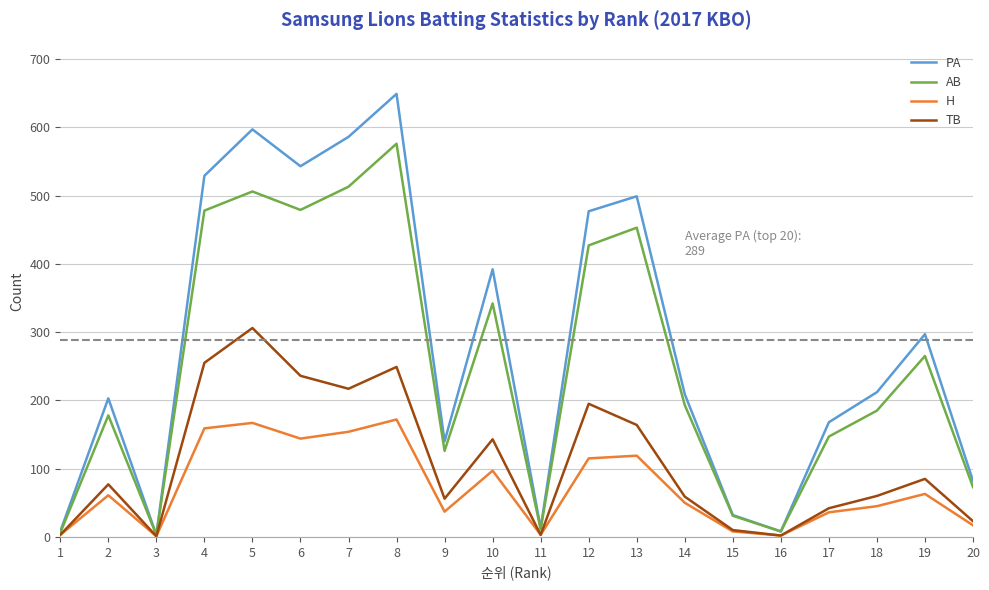

What is the highest value of the PA series?

649